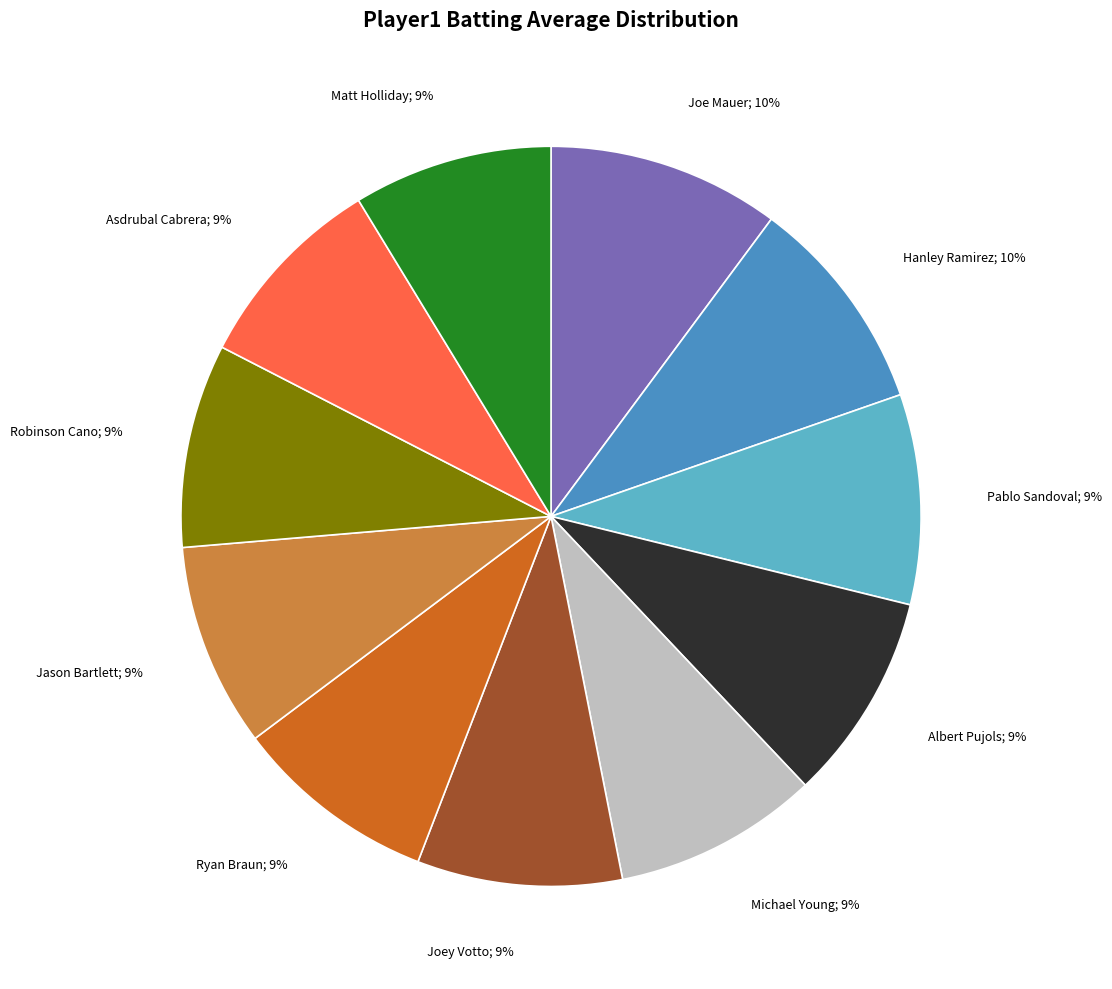

How many slices are in this pie chart?

11